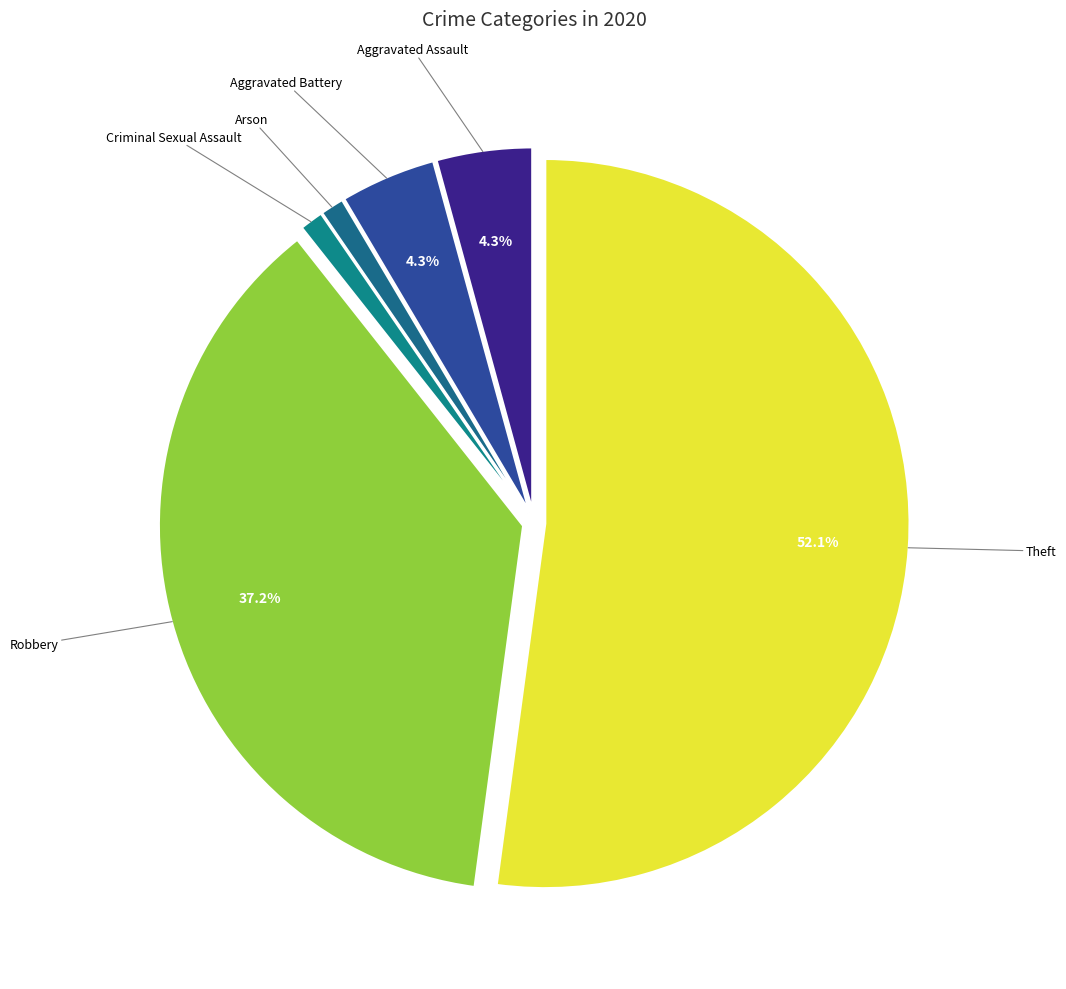

Which category has the biggest portion of the pie?

Theft